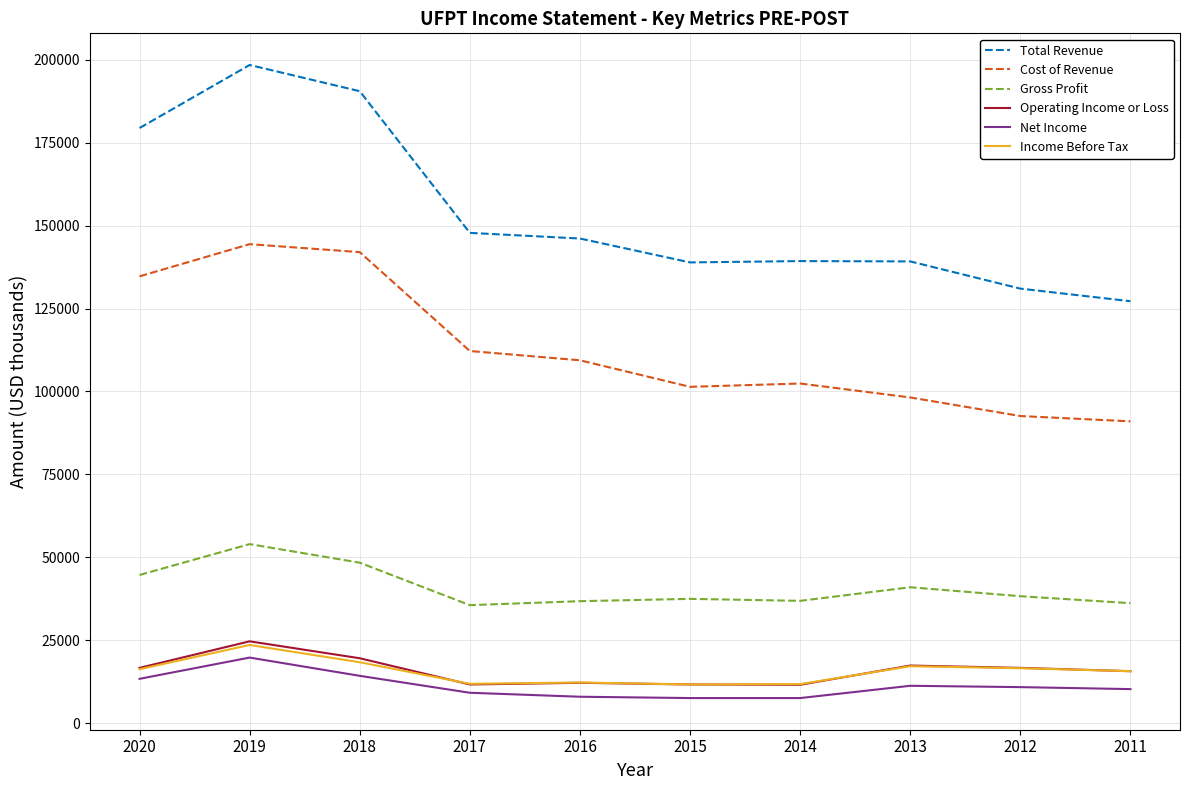

What is the maximum value shown in the chart?

198400